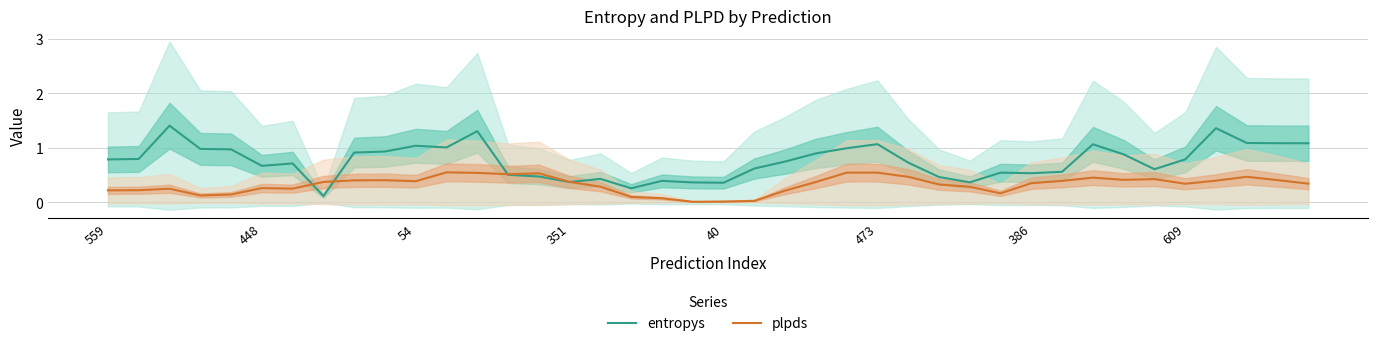

True or false: entropys has a value of 1.3 at 8.

False